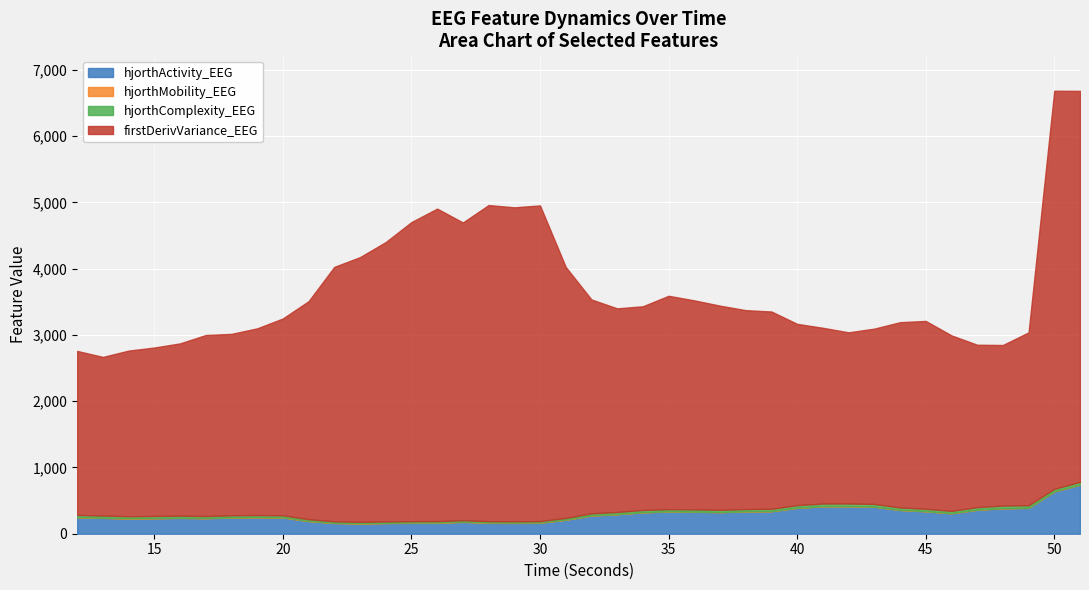

True or false: hjorthComplexity_EEG has a value of 33.8 at 38.

True